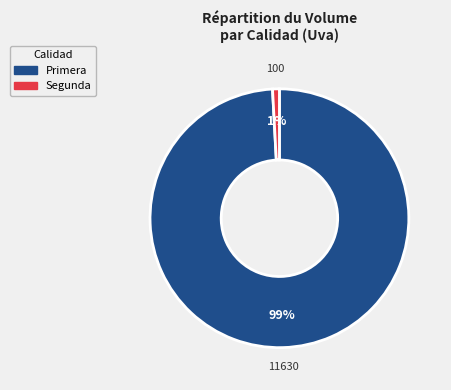

Which slice is the smallest?

Segunda